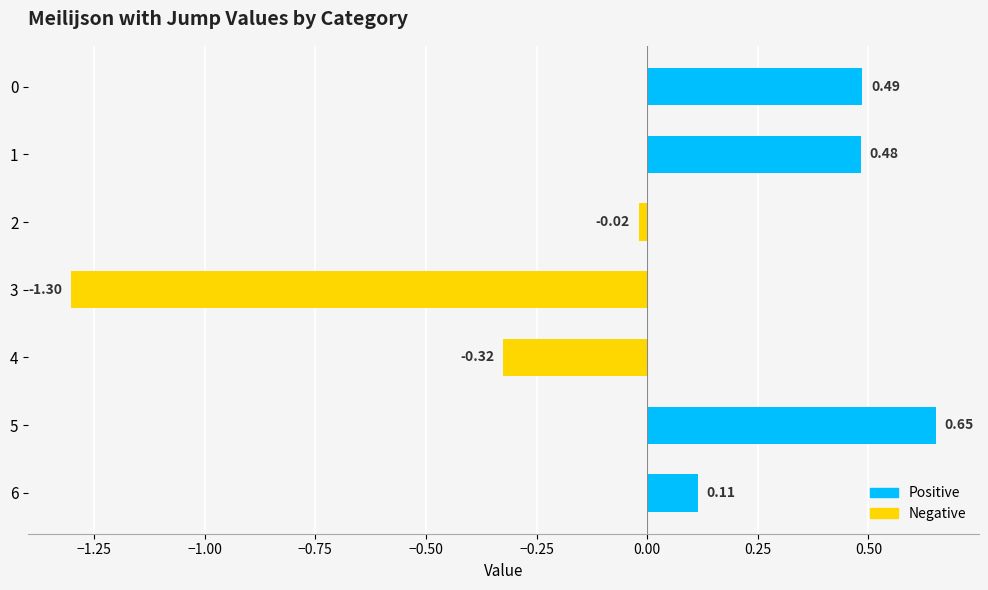

What is the difference between the maximum and minimum values?

2.0